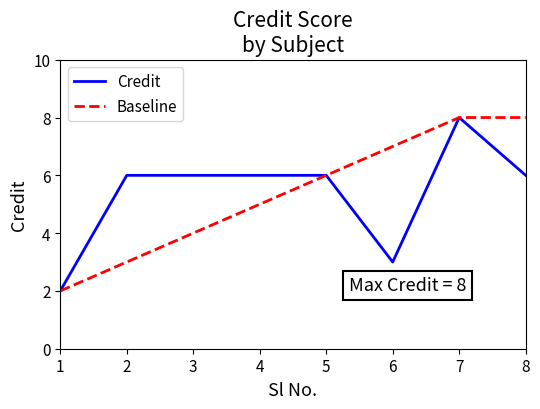

What is the greatest value displayed?

8